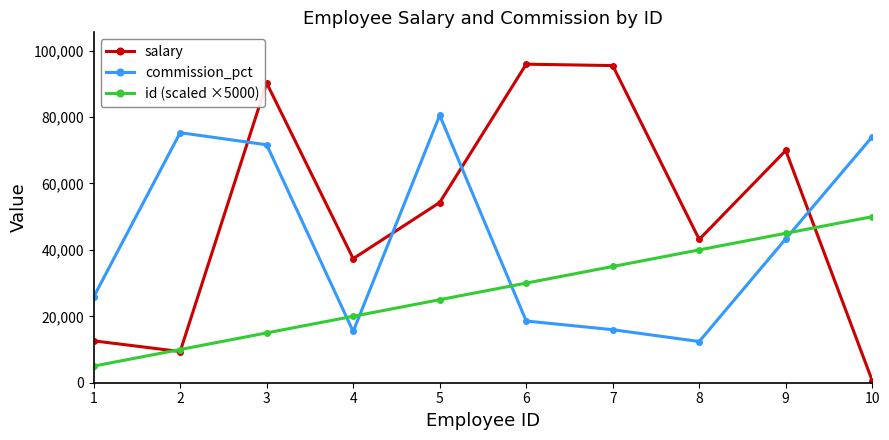

At which category is the sum across all series the highest?

3